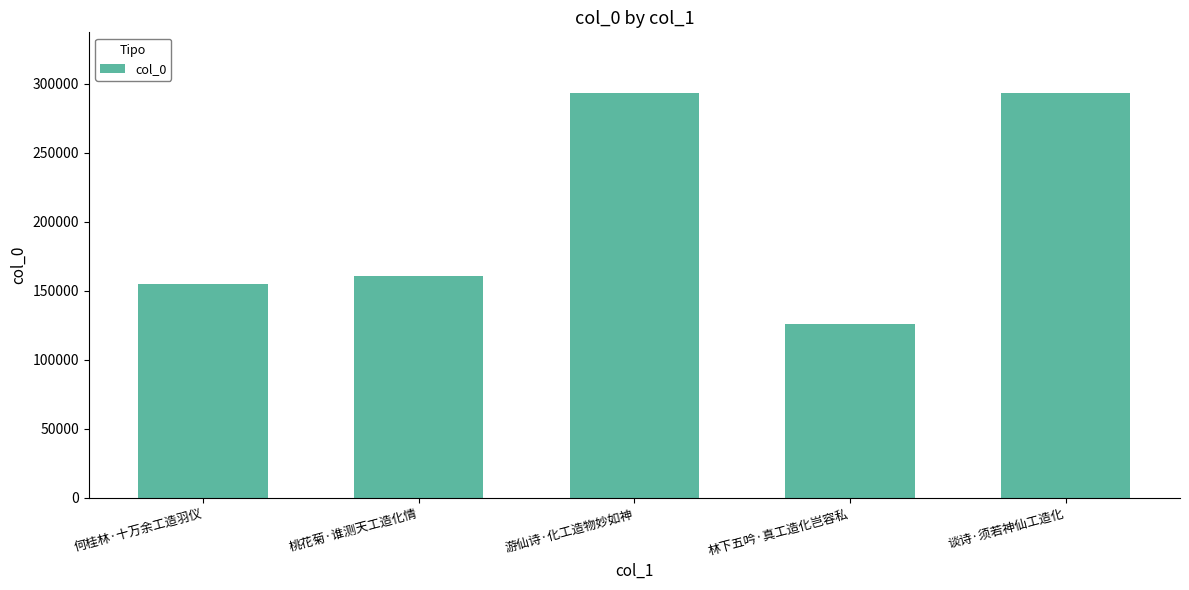

The chart shows a value of 160586 at 桃花菊·谁测天工造化情. True or false?

True